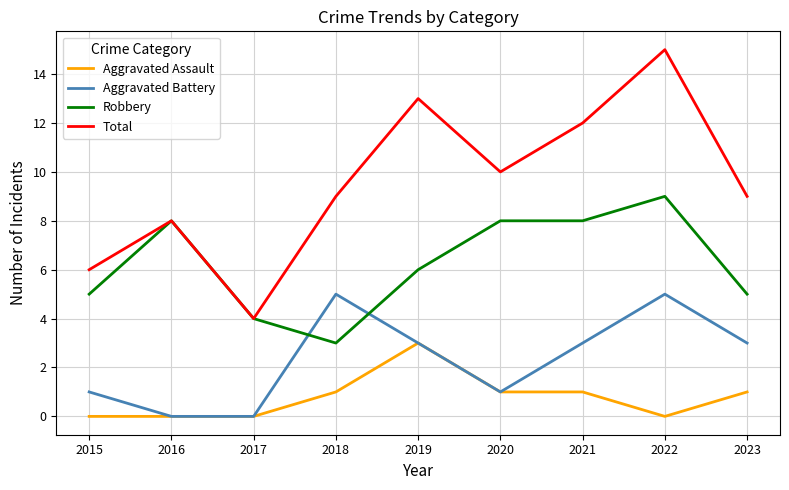

Reading left to right, transcribe all the data shown in this chart.

Aggravated Assault: 2015=0	2016=0	2017=0	2018=1	2019=3	2020=1	2021=1	2022=0	2023=1
Aggravated Battery: 2015=1	2016=0	2017=0	2018=5	2019=3	2020=1	2021=3	2022=5	2023=3
Robbery: 2015=5	2016=8	2017=4	2018=3	2019=6	2020=8	2021=8	2022=9	2023=5
Total: 2015=6	2016=8	2017=4	2018=9	2019=13	2020=10	2021=12	2022=15	2023=9